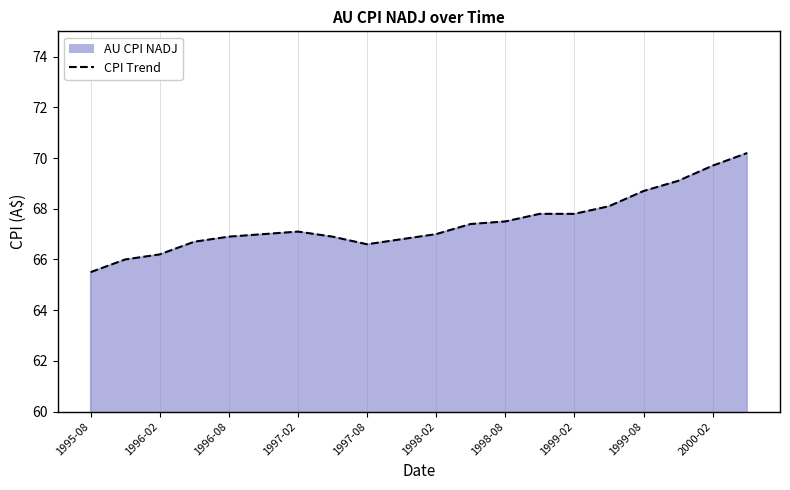

How many distinct data groups are displayed?

1